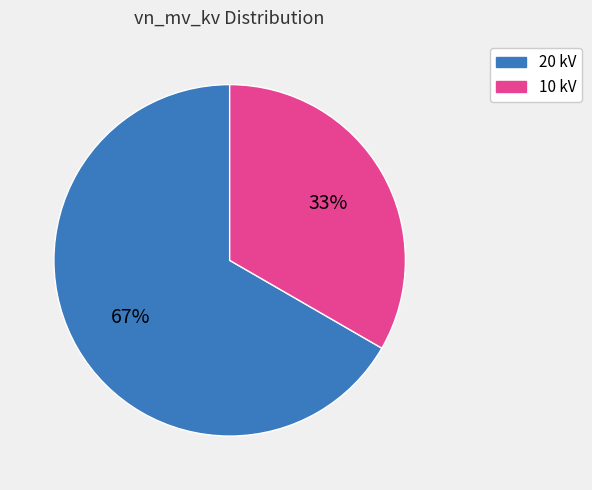

Is there any slice that represents more than half of the pie?

Yes